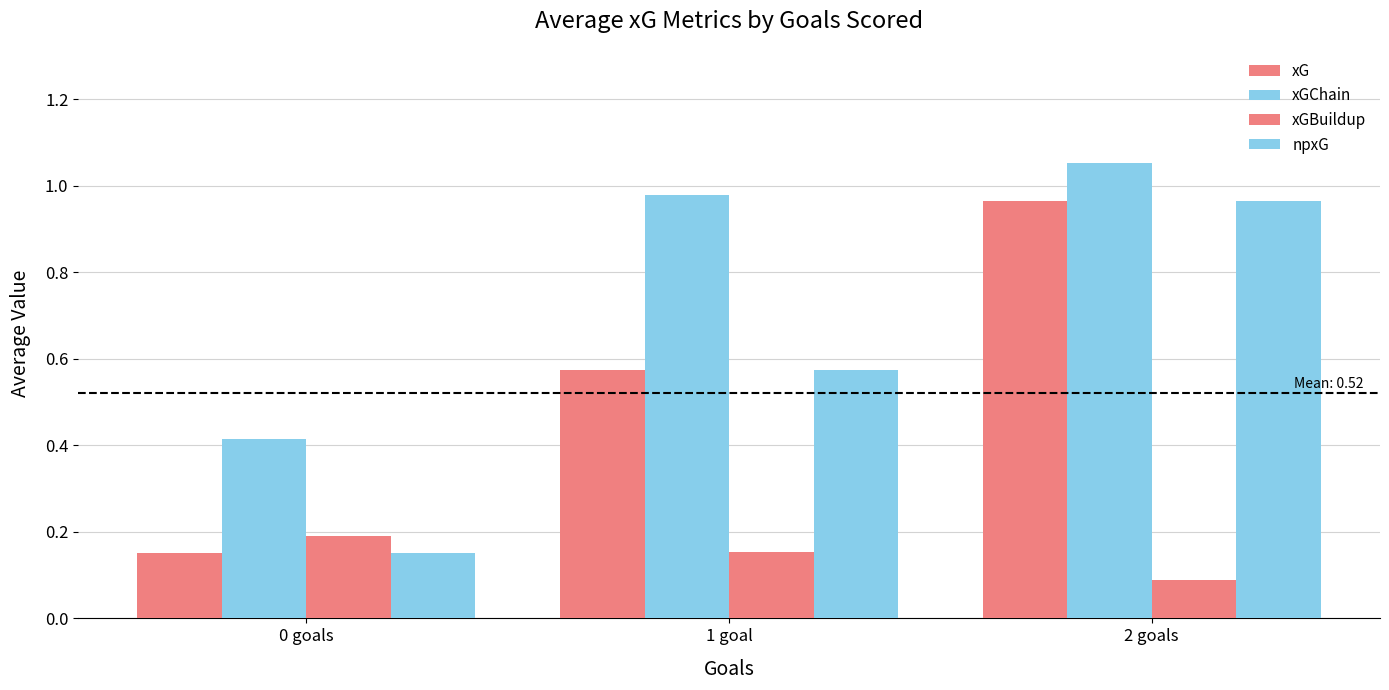

The value of xGBuildup at 1 goal is 0.2. True or false?

True